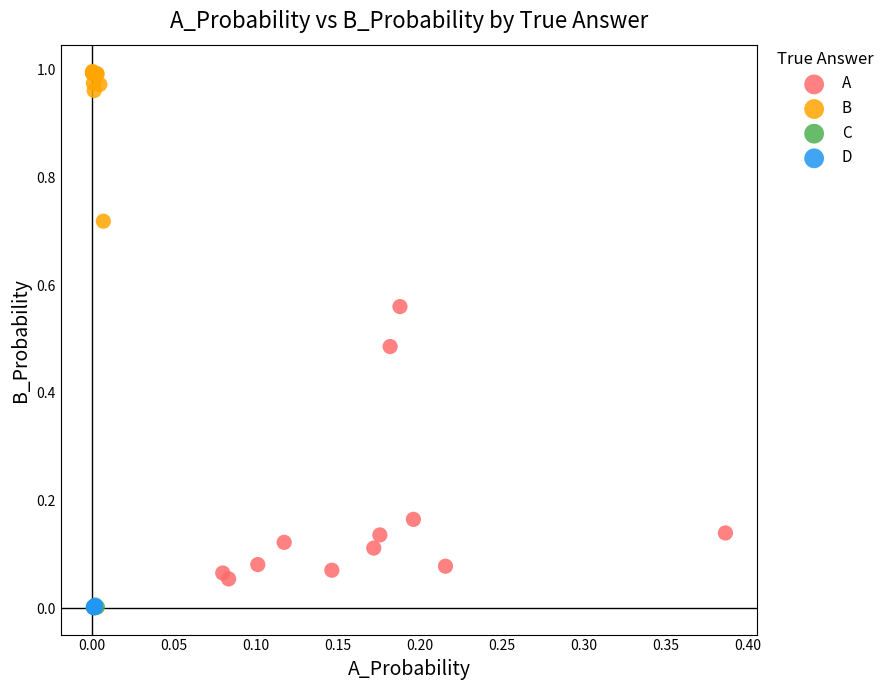

Which series has the widest spread of Y values?

A